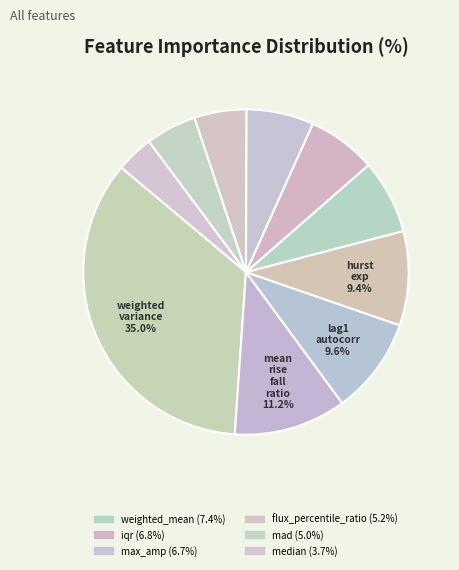

How many segments does this pie chart have?

10